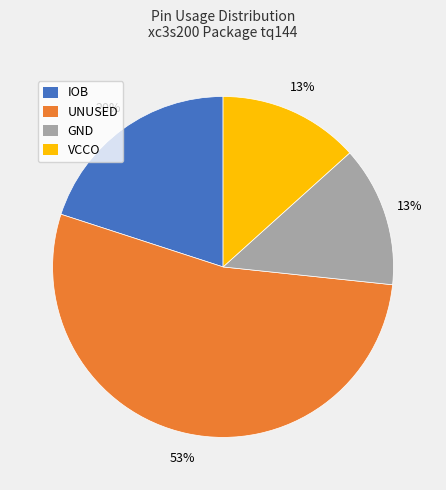

To the nearest percent, what is the difference between the largest and smallest slice percentages?

40%